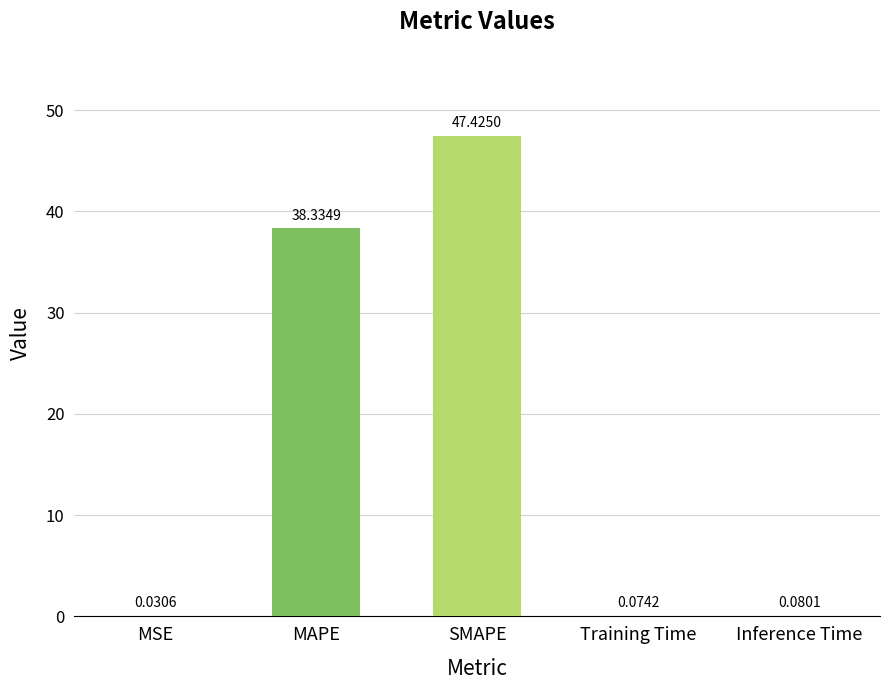

Which has a higher value, Training Time or MSE?

Training Time